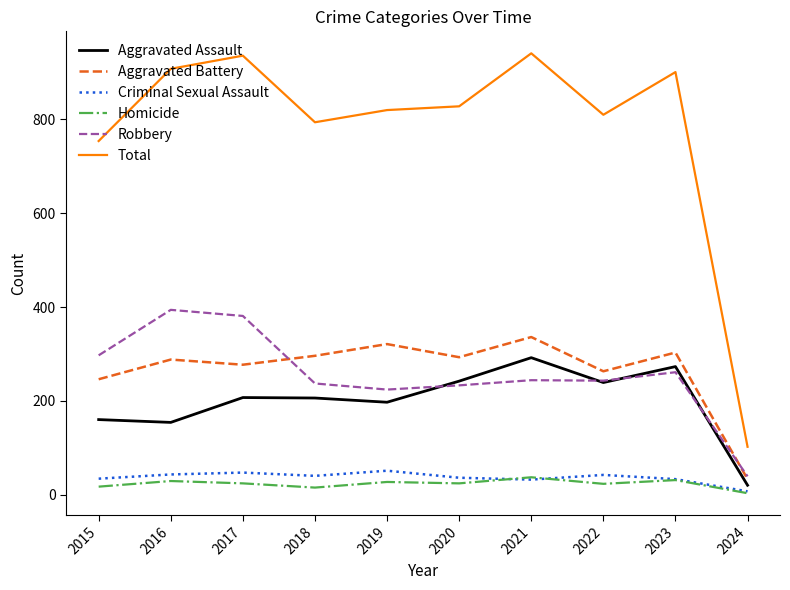

Is this an area chart (filled region under the line)?

No